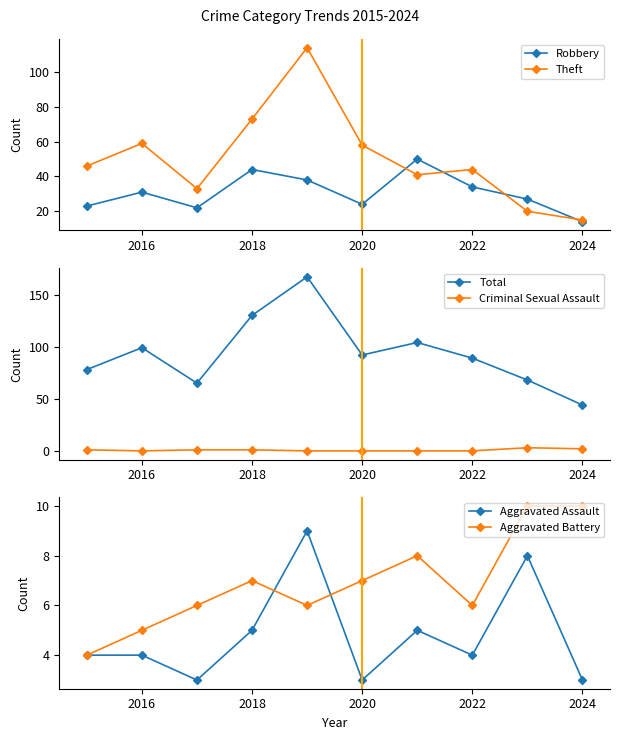

True or false: Total and Criminal Sexual Assault intersect in this chart.

False